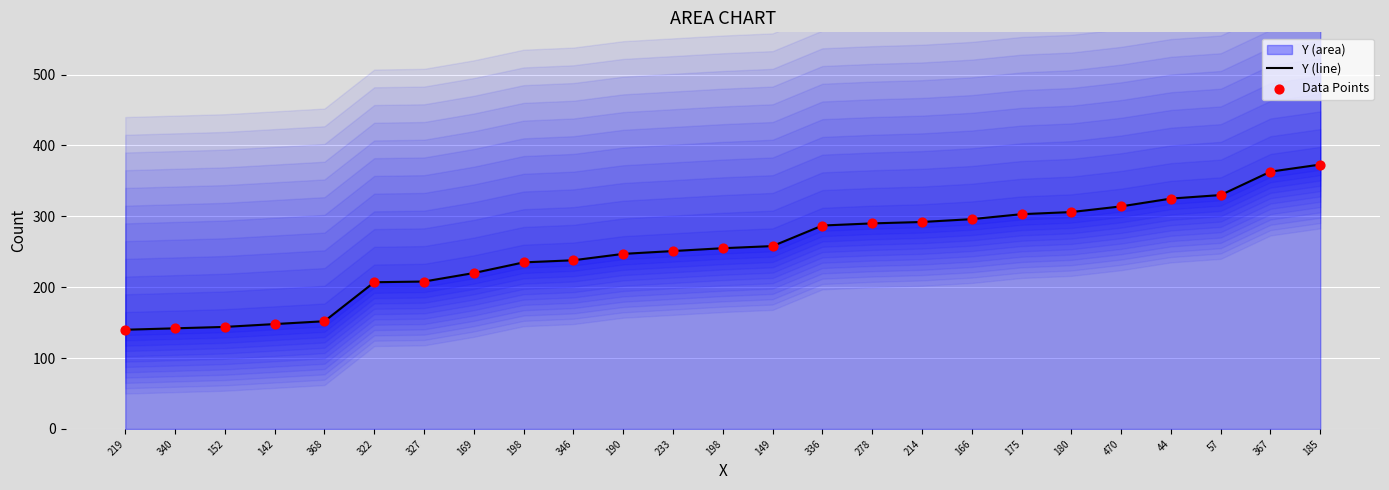

Is the value of Data Points at 327 greater than the value of Y (line) at 470?

No